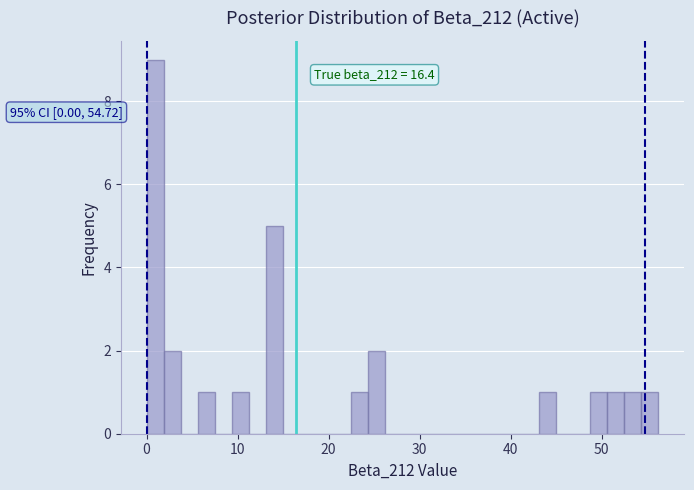

Around what value on the x-axis is the tallest bar? Give the approximate position of its centre, as read against the axis.

1